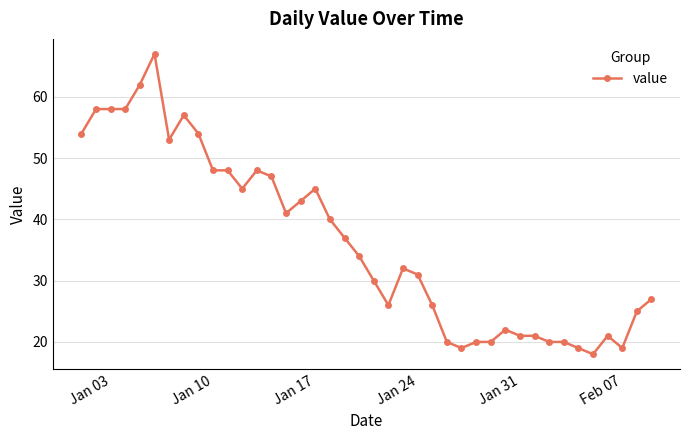

What is the sum of all values?

1454